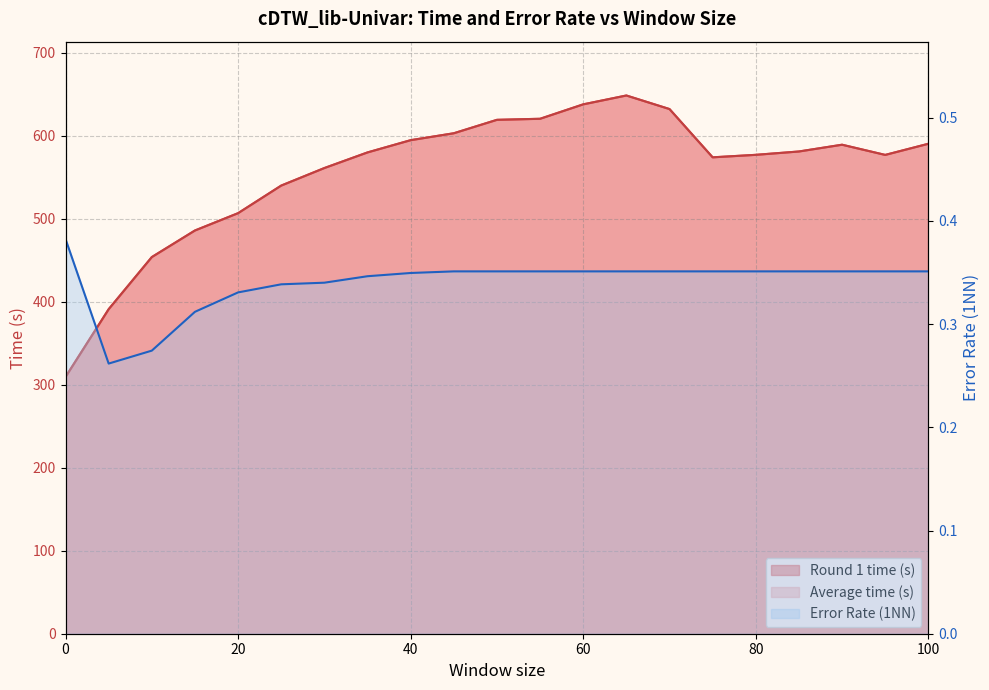

Reading left to right, list all the values displayed in this chart.

Round 1 time (s): 0=309.3	5=390.9	10=453.7	15=485.7	20=506.6	25=539.8	30=561.0	35=579.8	40=594.5	45=602.9	50=619.0	55=620.3	60=637.7	65=648.3	70=632.0	75=573.9	80=576.9	85=580.9	90=589.0	95=576.8	100=590.2
Average time (s): 0=309.3	5=390.9	10=453.7	15=485.7	20=506.6	25=539.8	30=561.0	35=579.8	40=594.5	45=602.9	50=619.0	55=620.3	60=637.7	65=648.3	70=632.0	75=573.9	80=576.9	85=580.9	90=589.0	95=576.8	100=590.2
Error Rate (1NN): 0=0.4	5=0.3	10=0.3	15=0.3	20=0.3	25=0.3	30=0.3	35=0.3	40=0.3	45=0.4	50=0.4	55=0.4	60=0.4	65=0.4	70=0.4	75=0.4	80=0.4	85=0.4	90=0.4	95=0.4	100=0.4